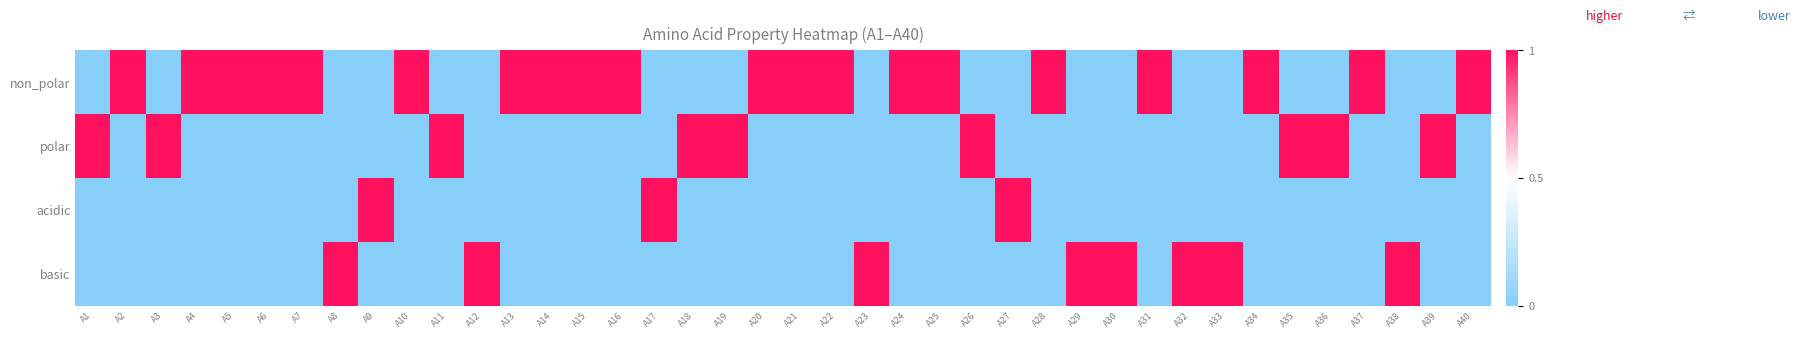

What is the spread (max minus min) of values at A36?

1